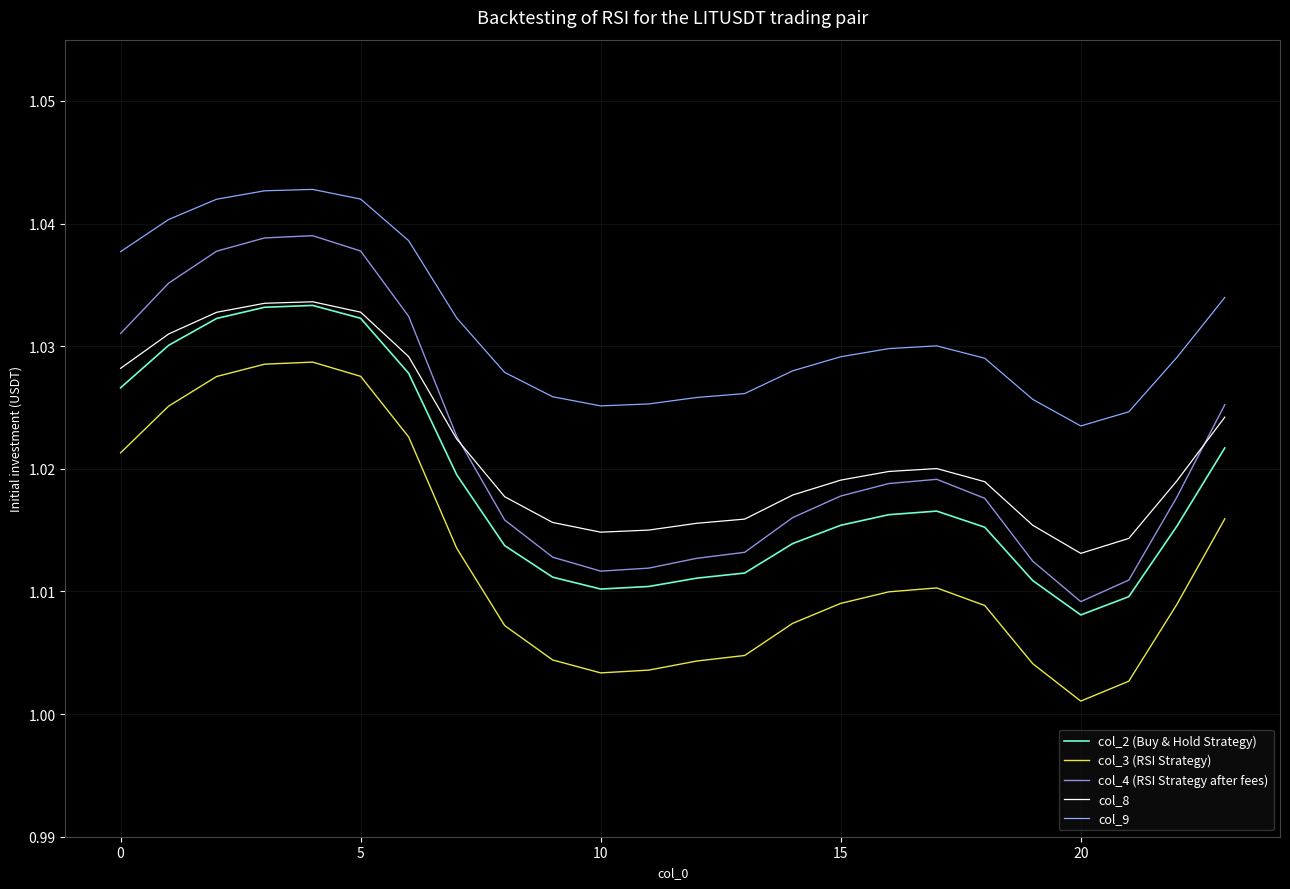

True or false: col_4 (RSI Strategy after fees) and col_3 (RSI Strategy) intersect in this chart.

False